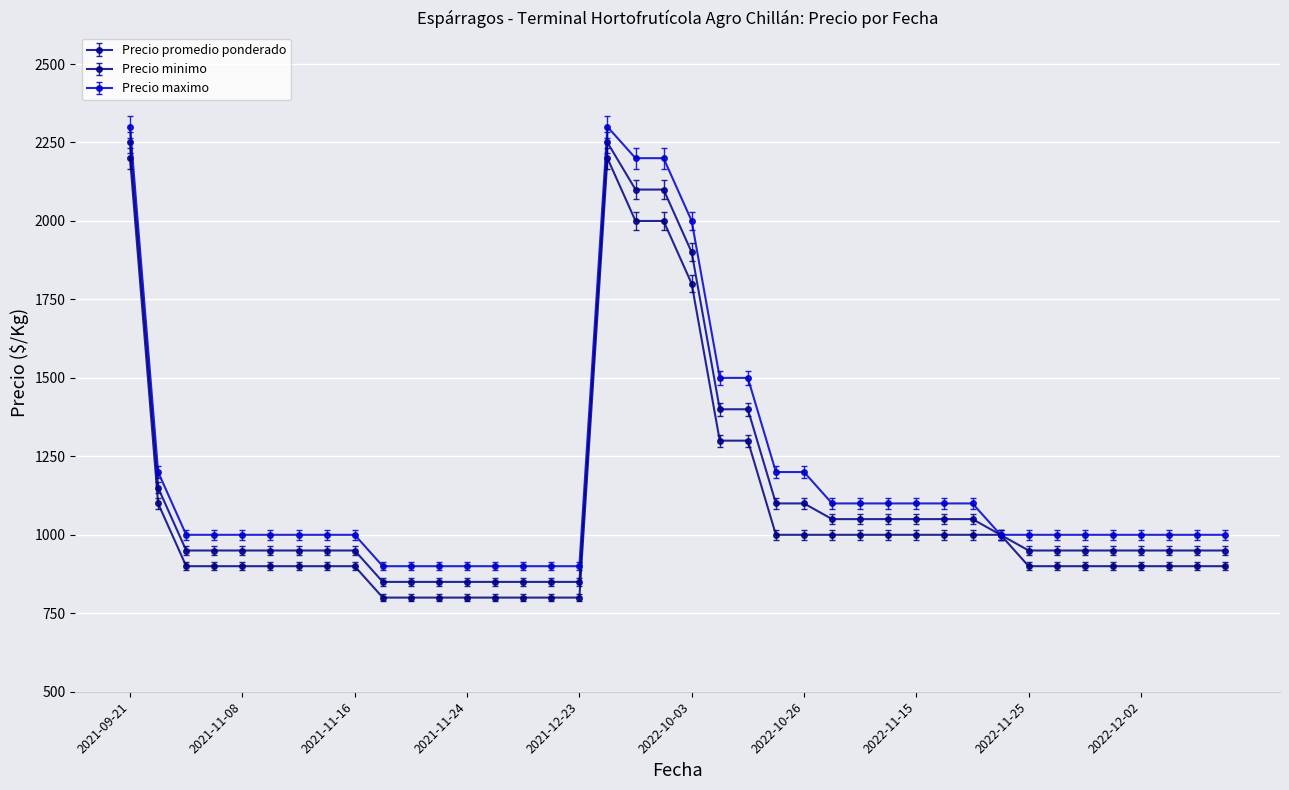

At how many categories does at least one series exceed 1851?

5